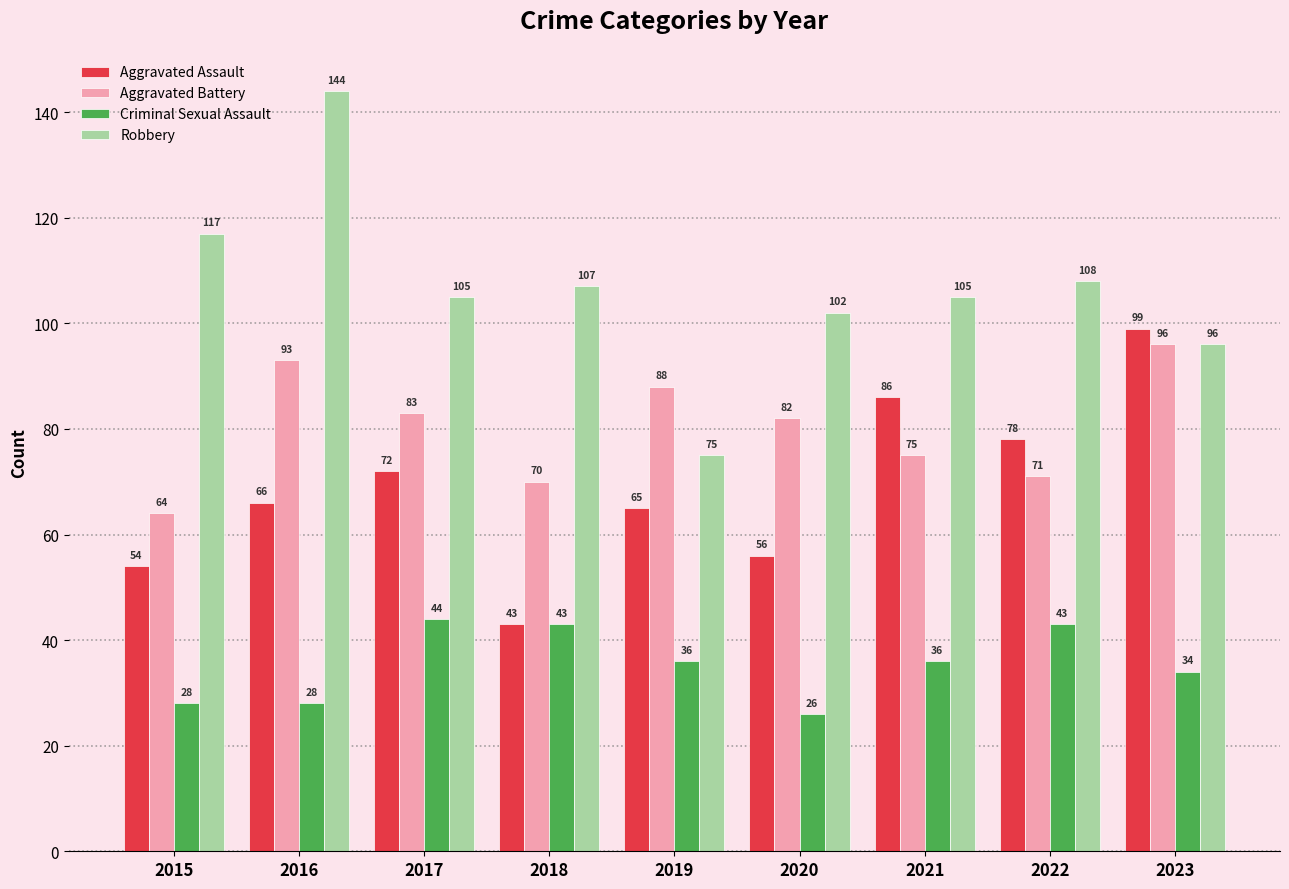

True or false: Robbery has a value of 182 at 2018.

False